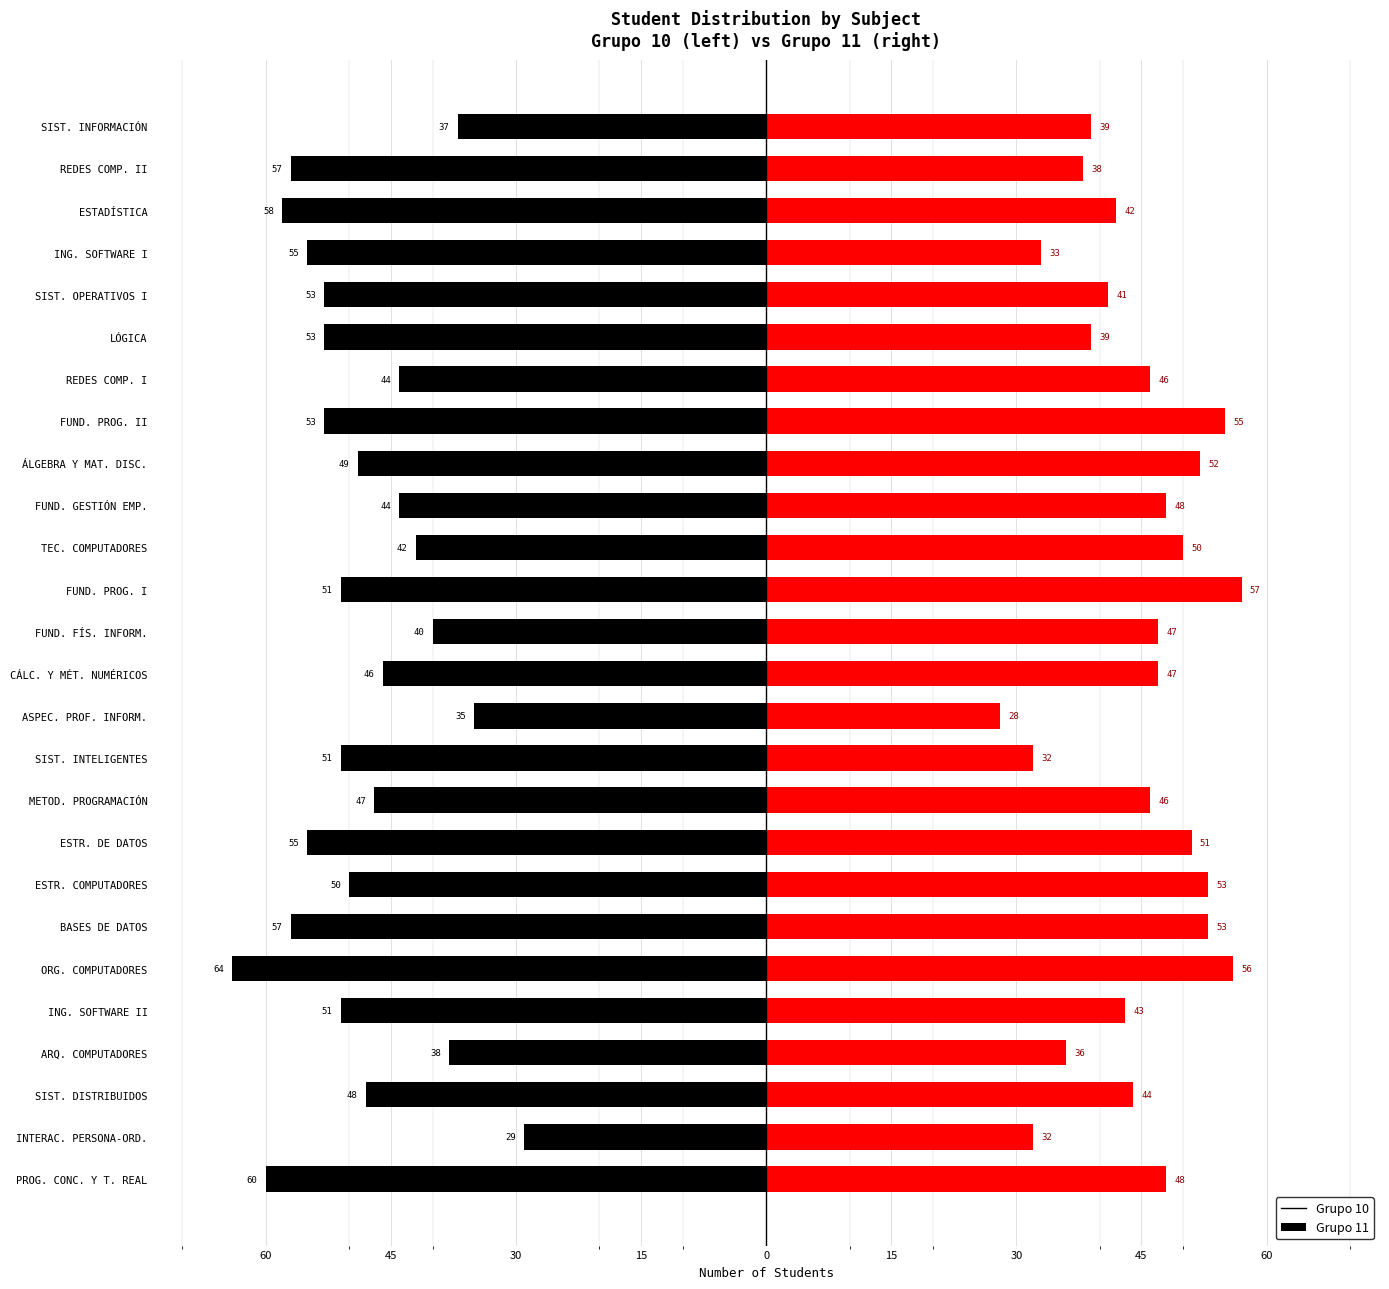

How many groups of bars are there?

26